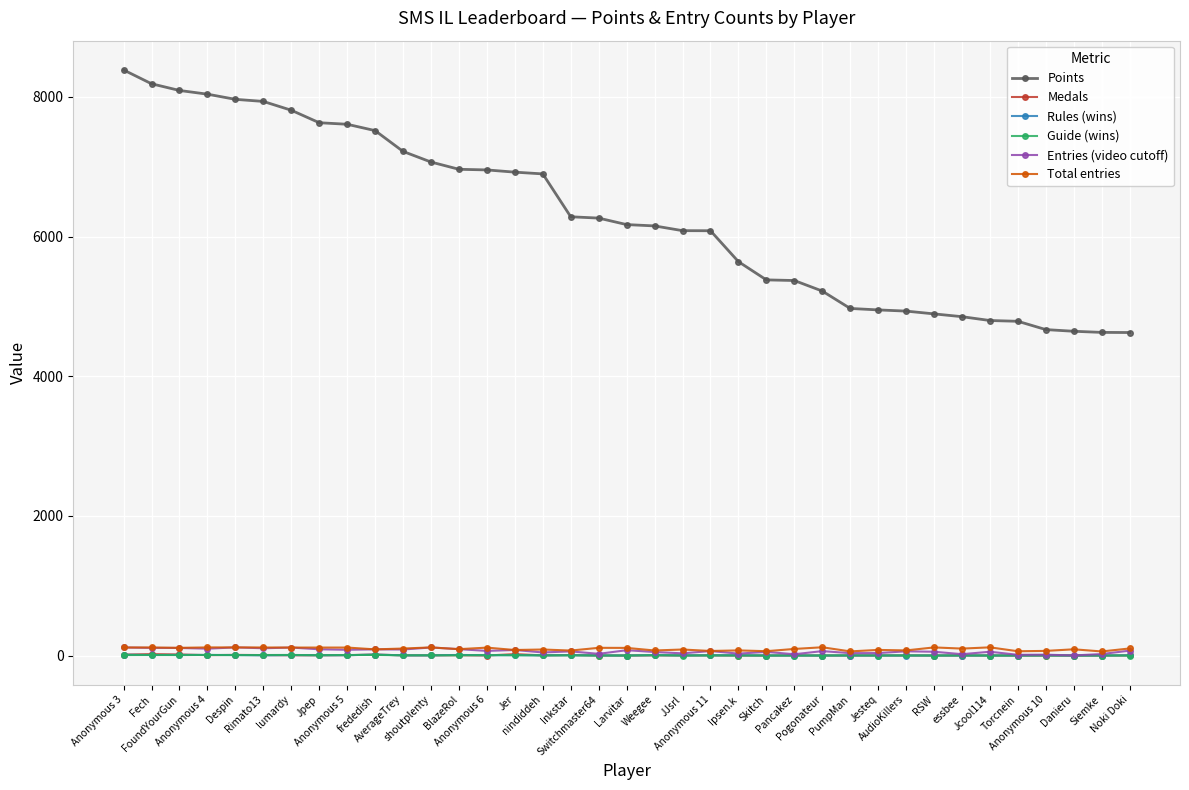

Which series has the largest range (max minus min)?

Points